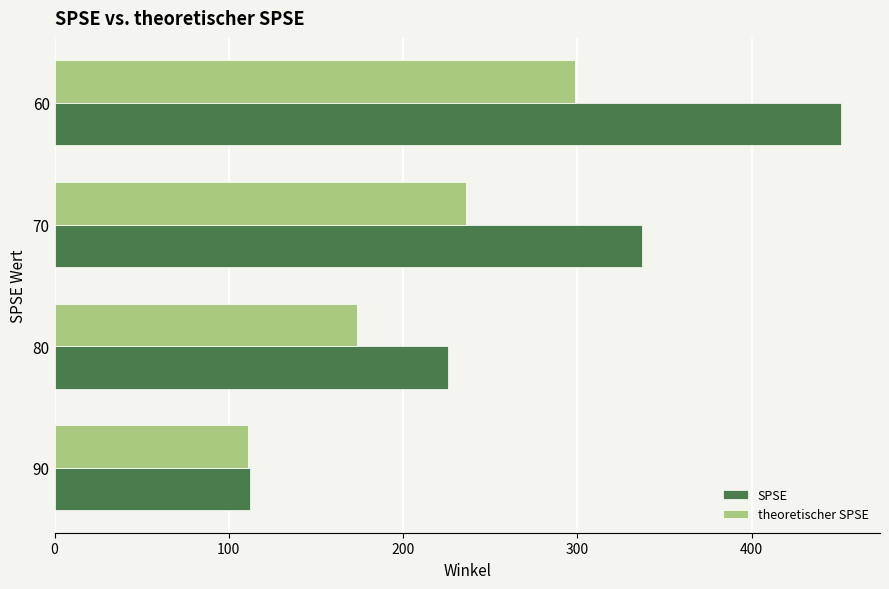

Which series has the widest spread of values?

SPSE